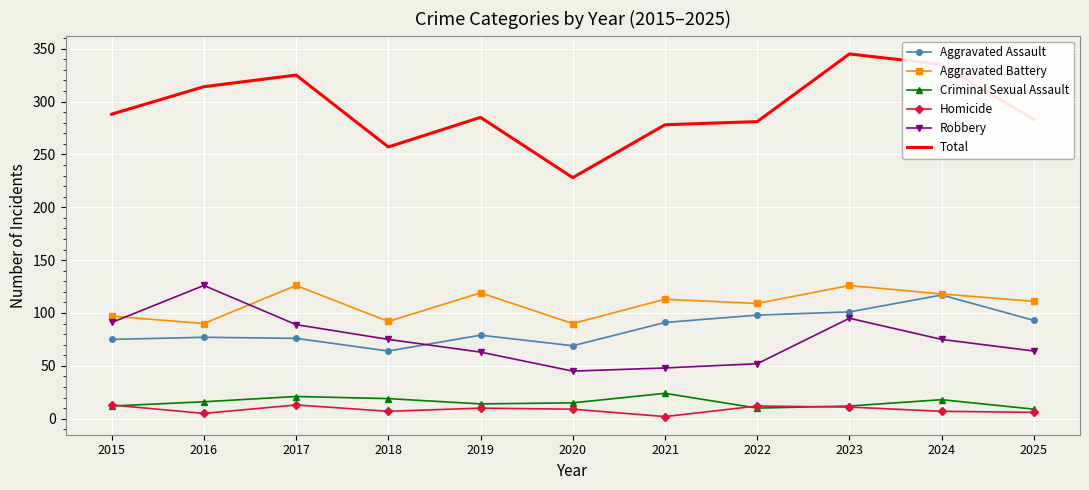

At which label does Robbery reach its peak?

2016